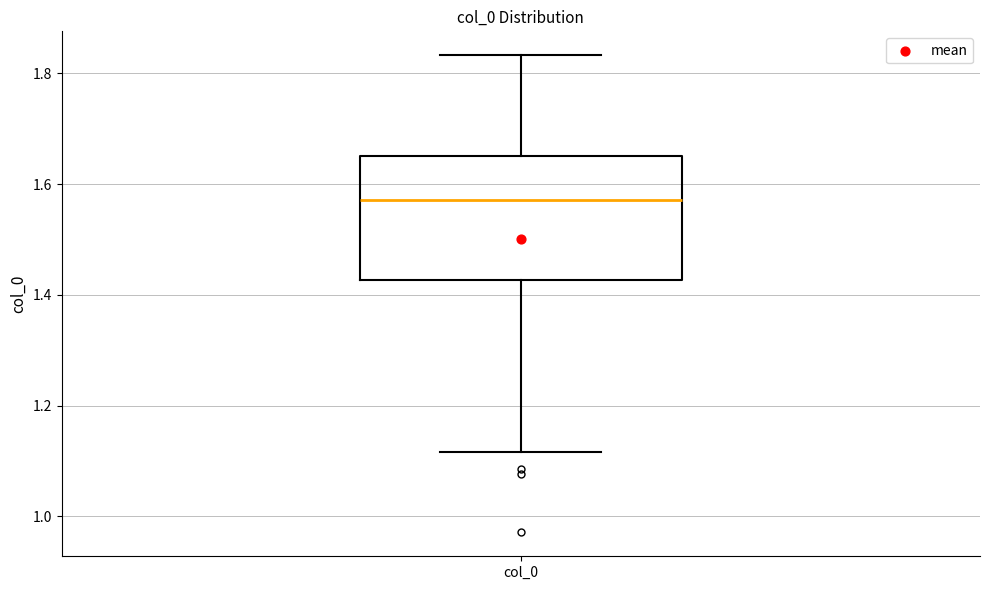

Where is the lower edge of the box for col_0 on the y-axis? The values are not printed on the chart, so give them approximately, as read against the axis.

1.42